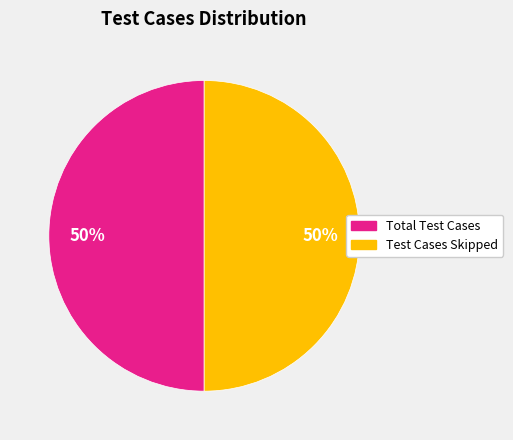

Count the number of slices in the pie.

2